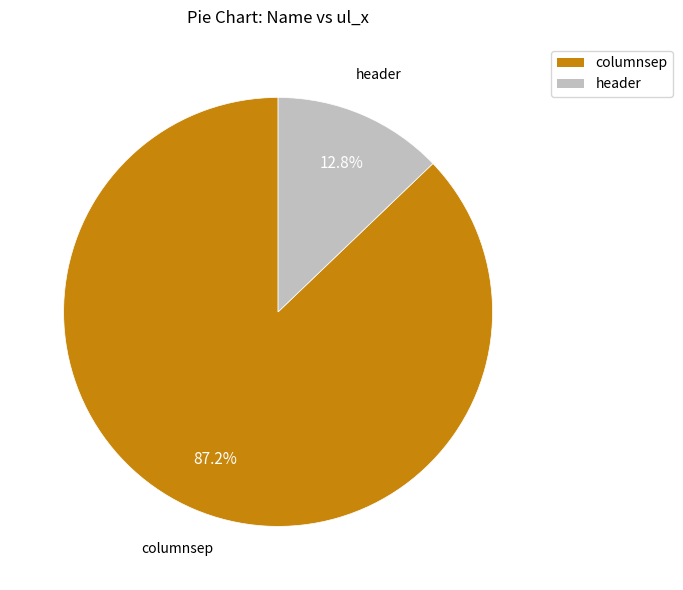

Between header and columnsep, which is larger?

columnsep